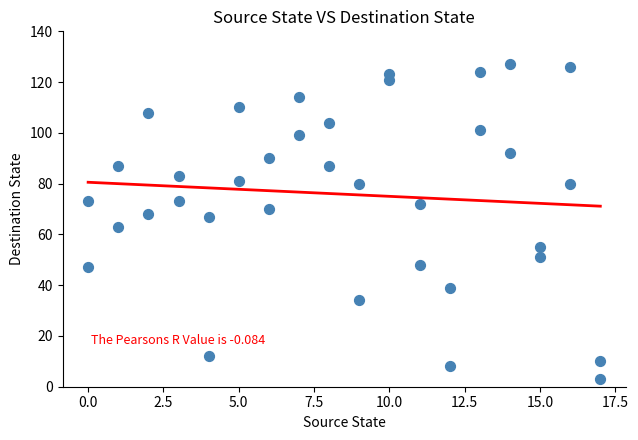

What is the range of X values (max minus min)?

17